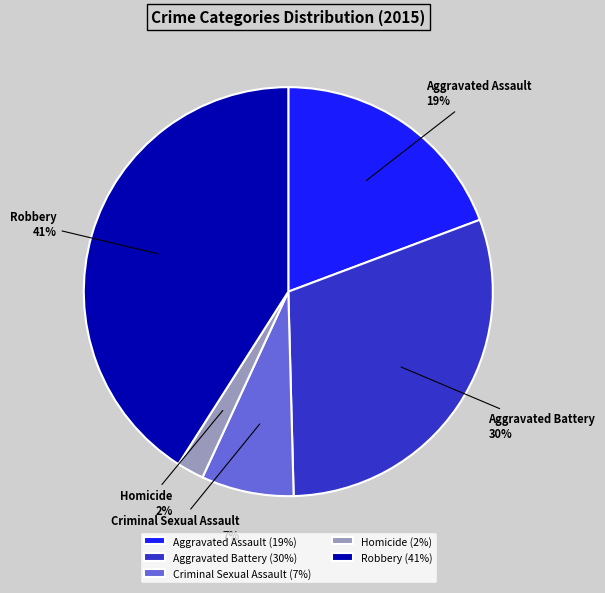

To the nearest percent, what percentage of the pie is Criminal Sexual Assault?

7%